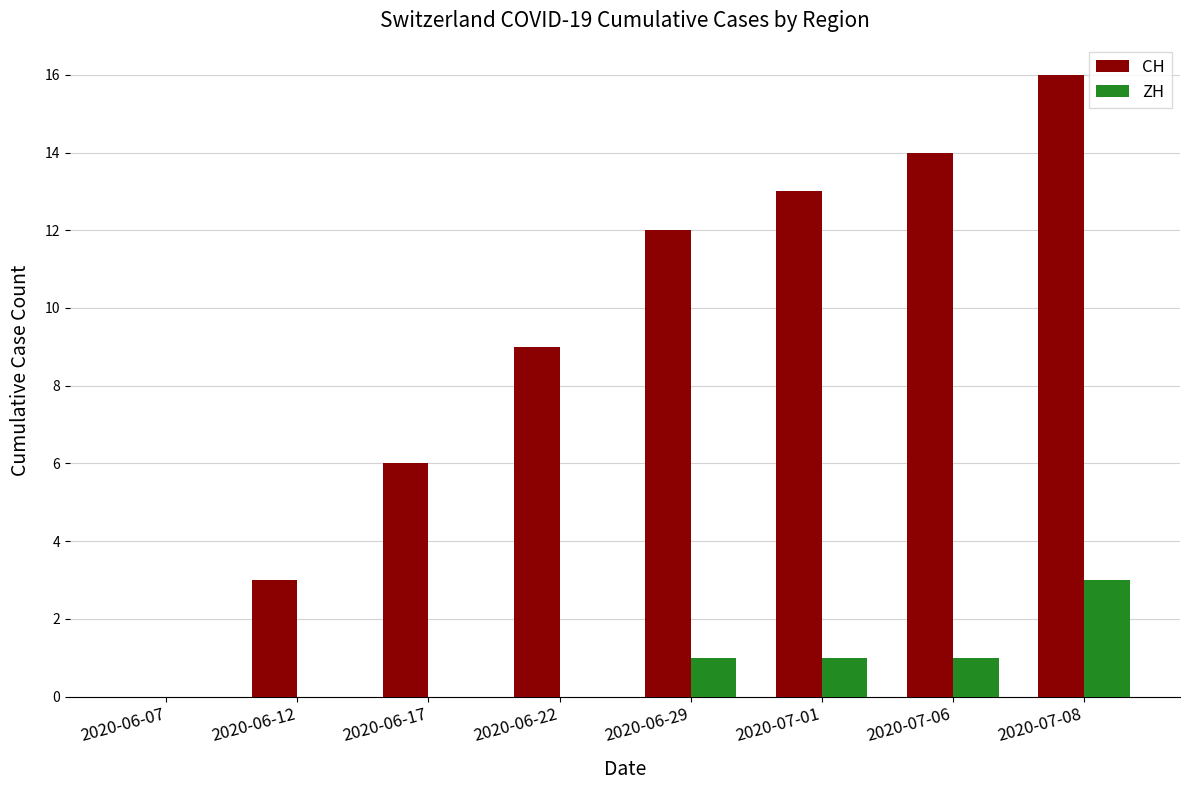

Count the number of categories in the chart.

8